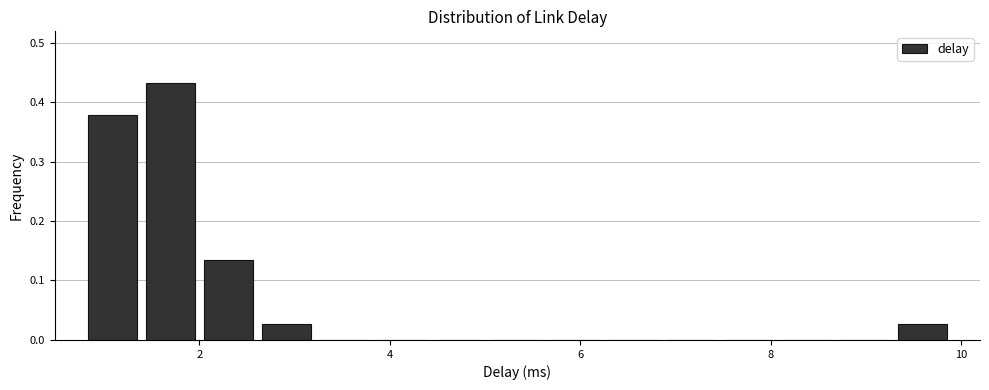

Around what value on the x-axis is the tallest bar? Give the approximate position of its centre, as read against the axis.

1.6